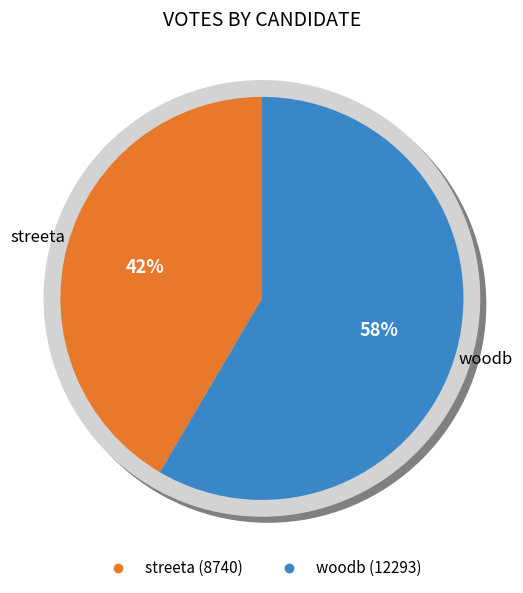

How many slices are in this pie chart?

2